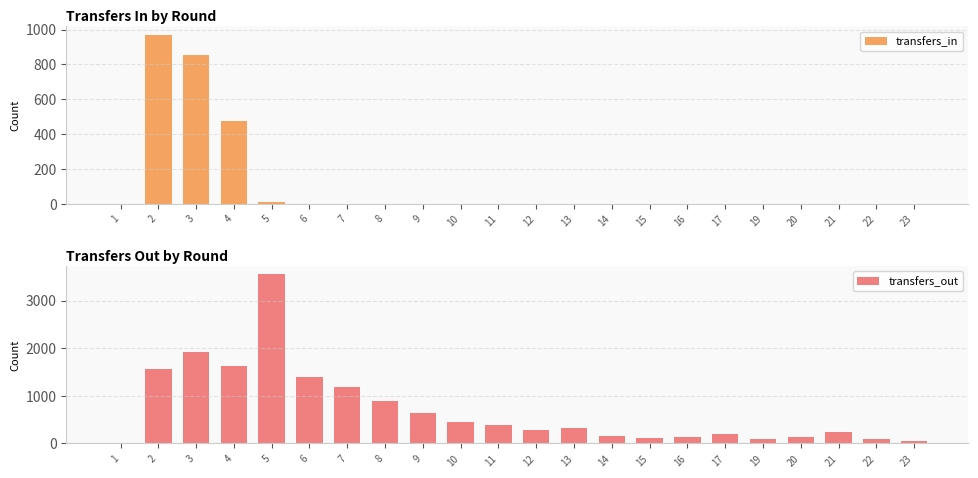

Which category has the highest value across all series?

5